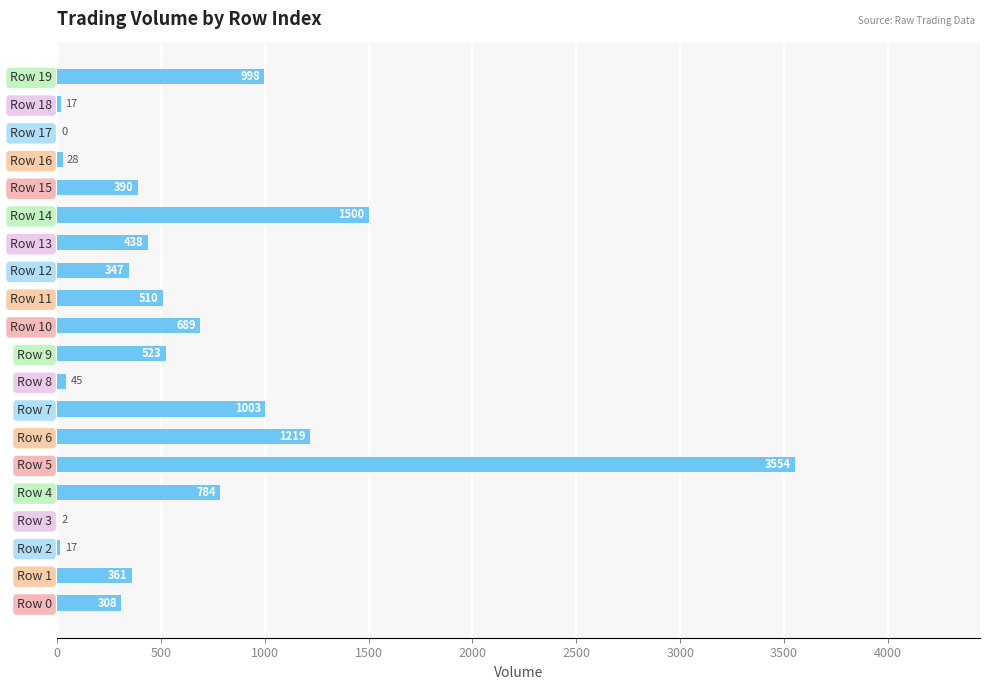

The chart shows a value of 195.5 at Row 1. True or false?

False